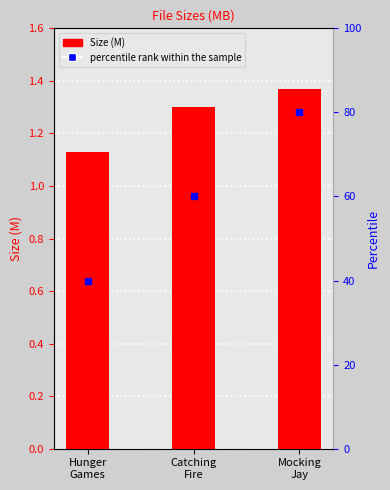

What is the difference between the second highest and minimum values?

0.2